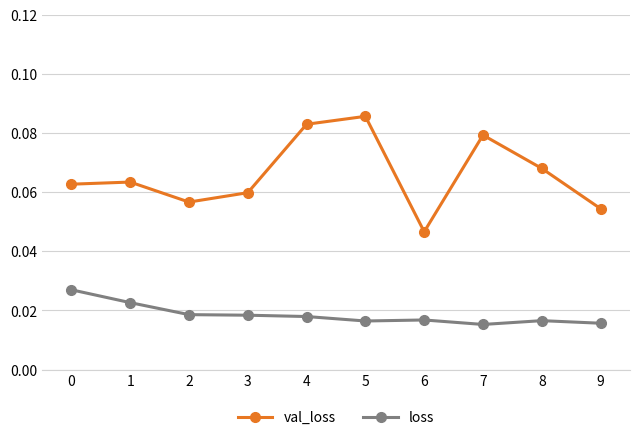

Where is val_loss nearest to the value 0?

6